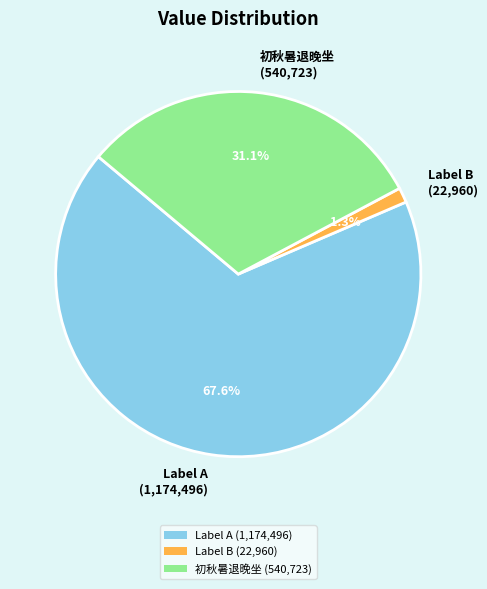

Which category has the biggest portion of the pie?

Label A (1,174,496)